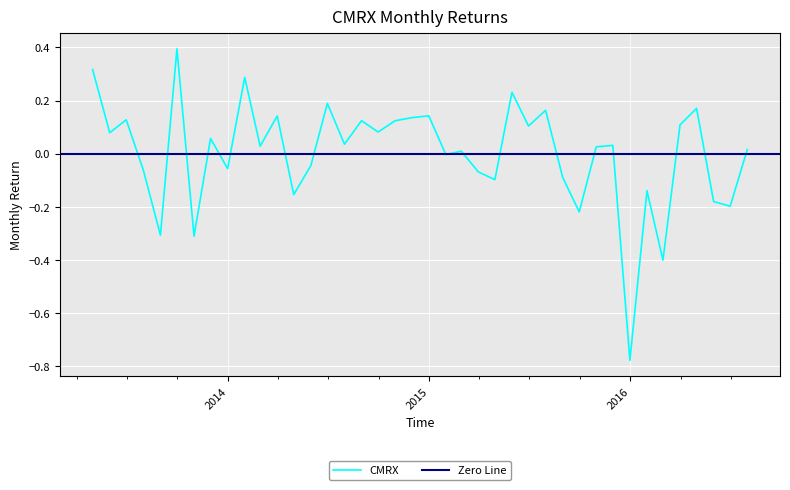

How many values are below zero?

16